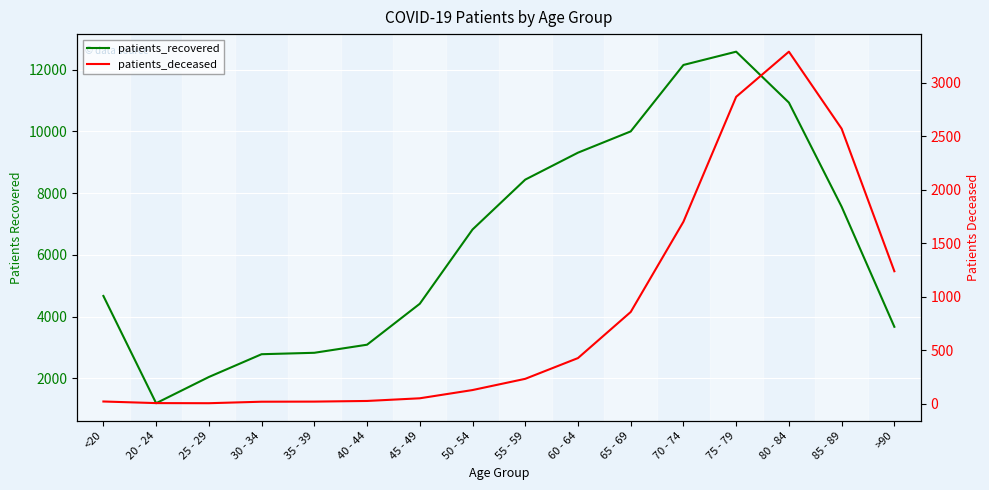

In patients_deceased, how many points are lower than both neighbors (excluding endpoints)?

1